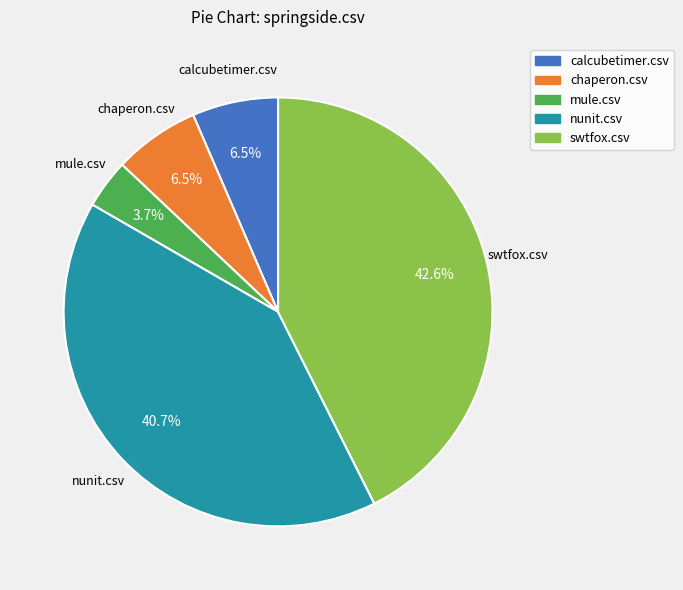

Is there a majority slice in this chart?

No